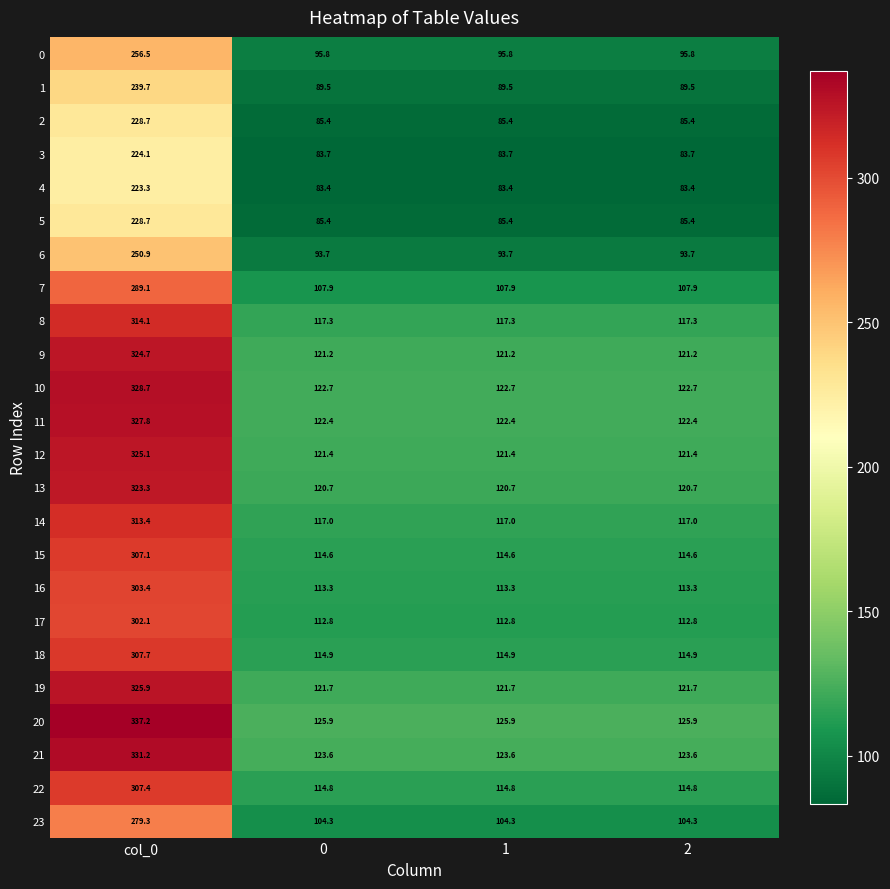

What is the sum of the 22 values at 2 and col_0?

422.2